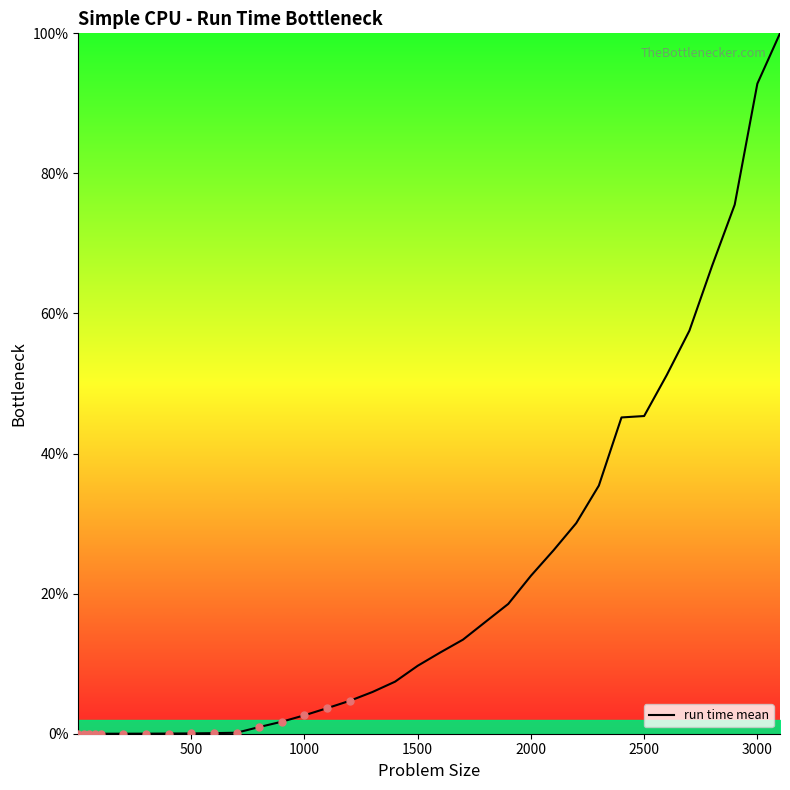

What is the greatest value displayed?

100.0